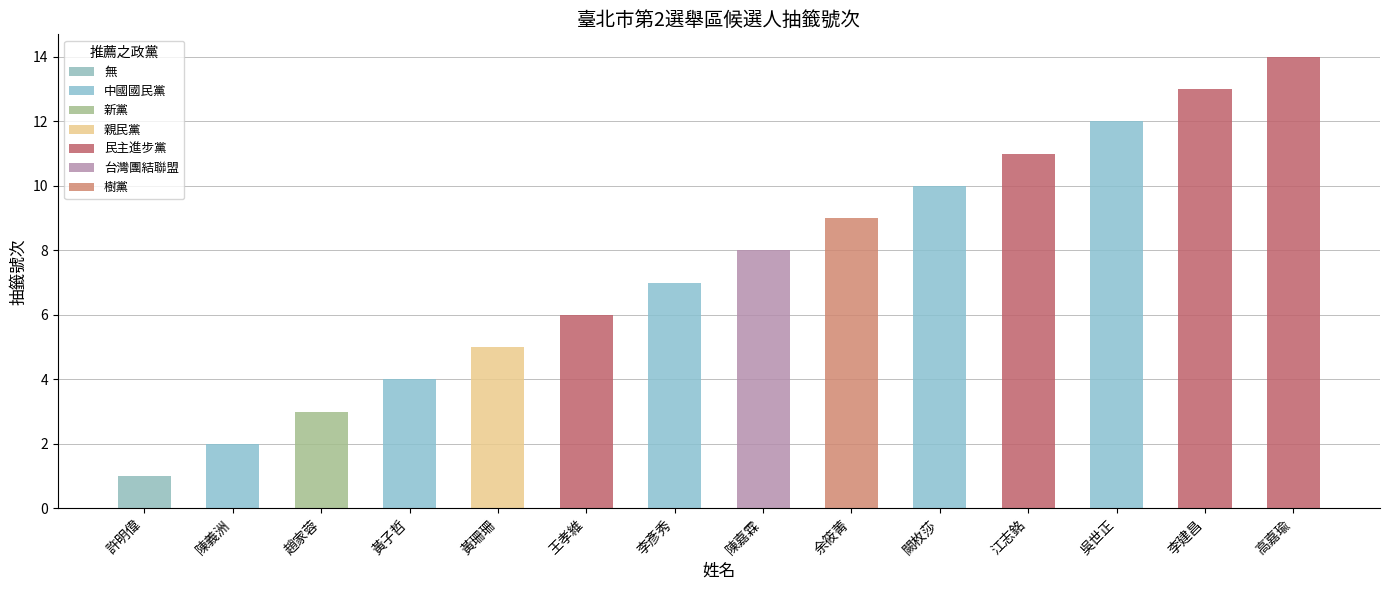

What is the difference between the values at 余筱菁 and 高嘉瑜?

5